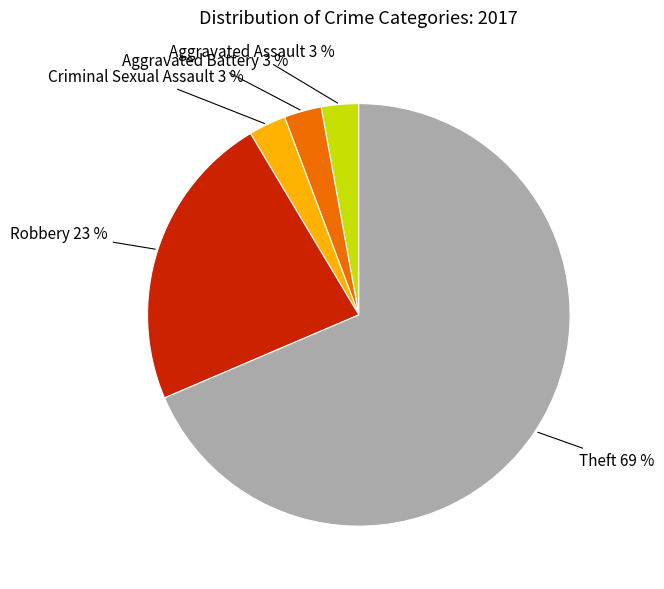

Count the number of slices in the pie.

5